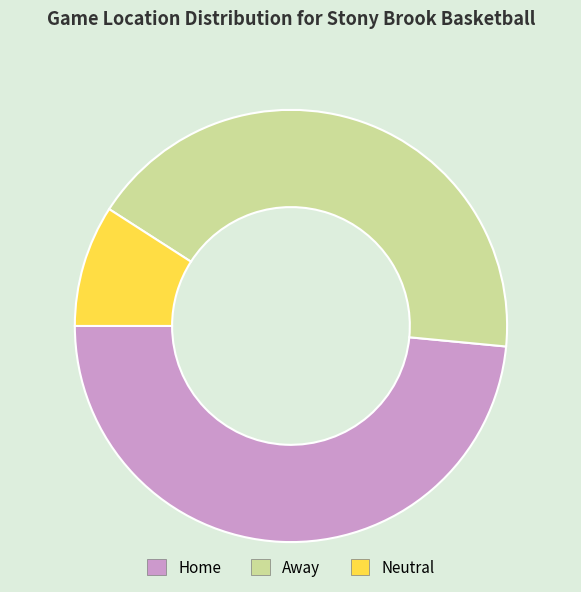

Which has a higher value, Home or Neutral?

Home